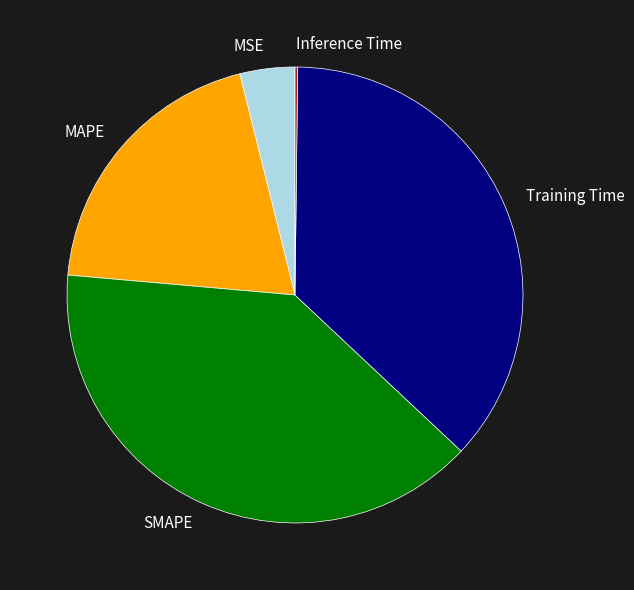

Is SMAPE the majority of the pie?

No